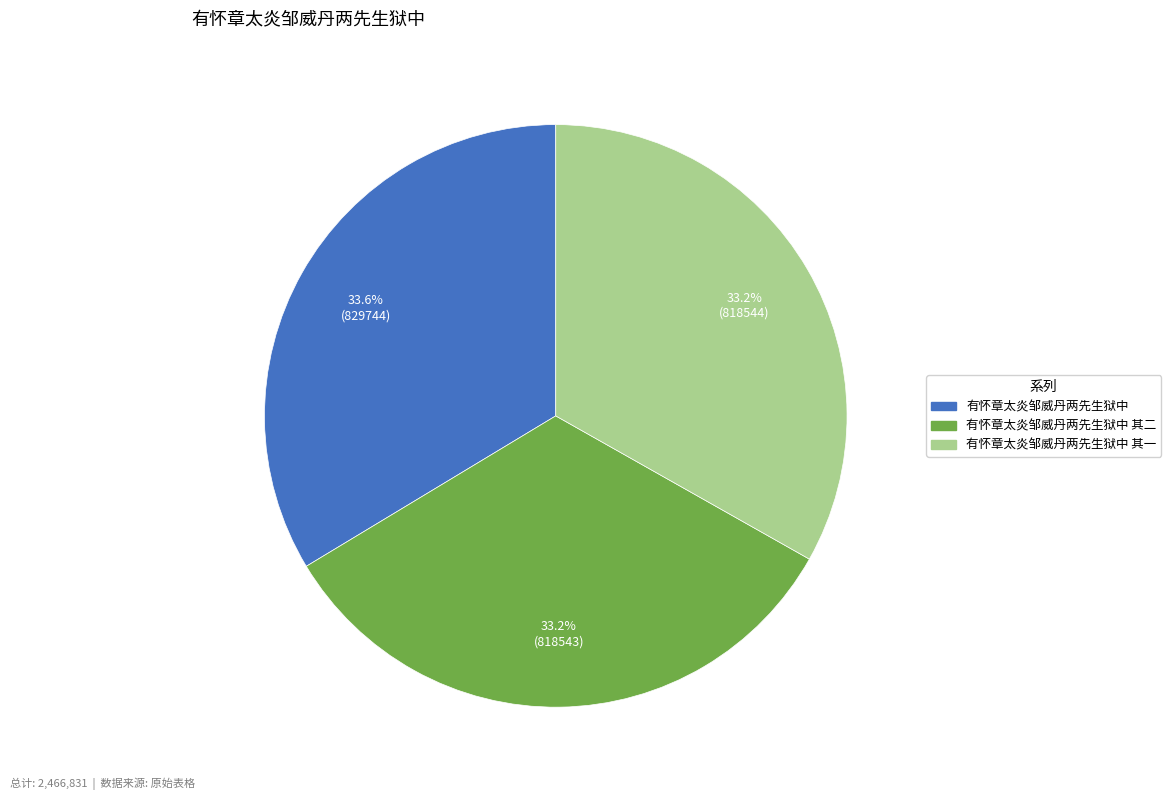

Count the number of slices in the pie.

3